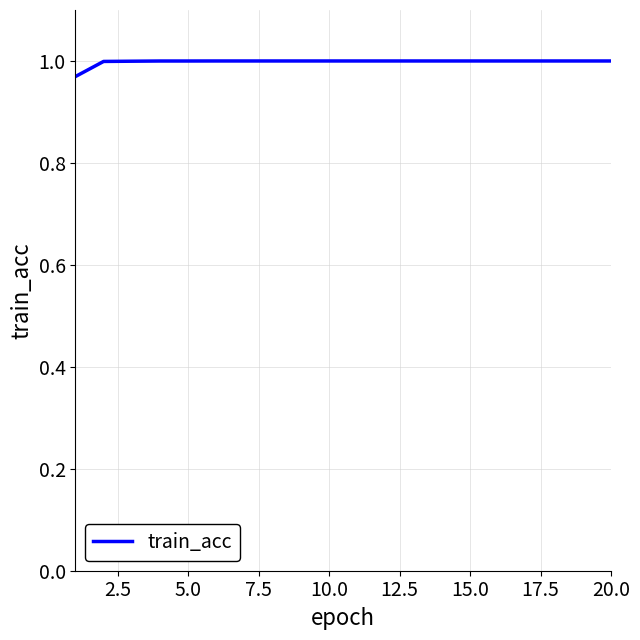

How many lines are shown in the chart?

1